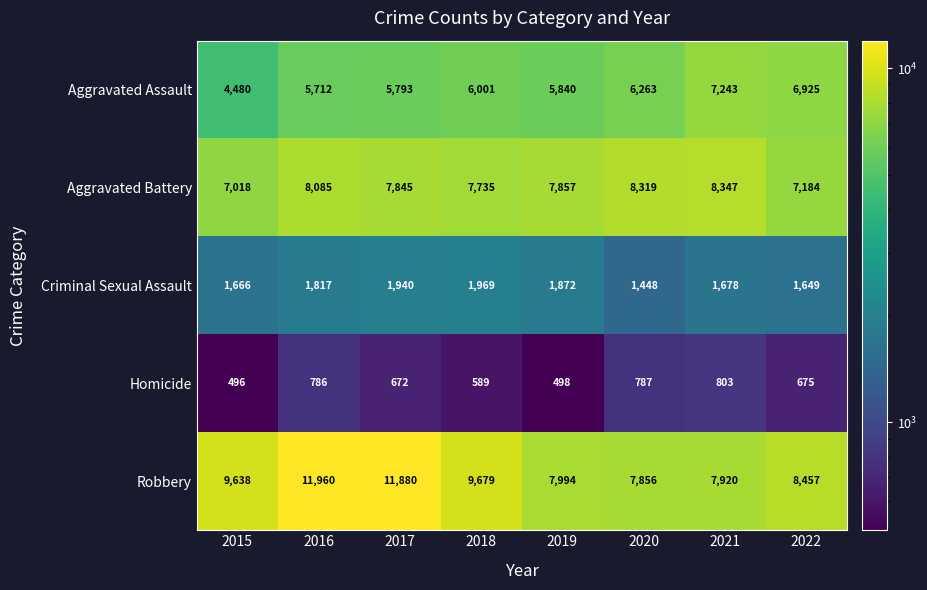

At which label is Homicide closest to 649?

2017